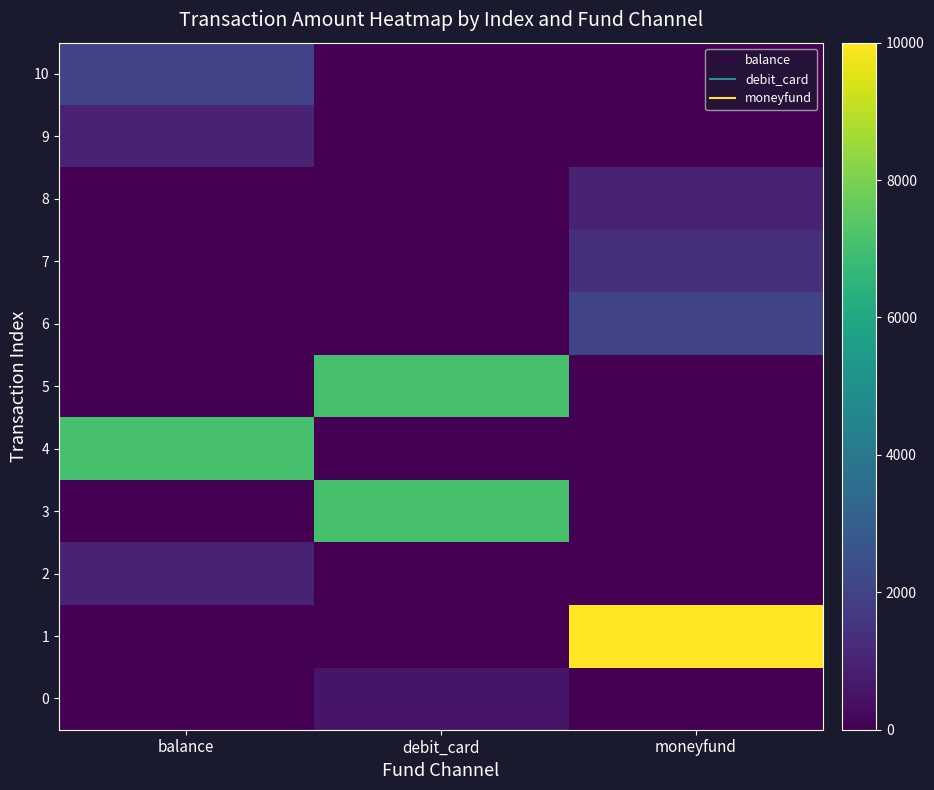

Reading left to right, transcribe all the data shown in this chart.

0: balance=0	debit_card=570	moneyfund=0
1: balance=0	debit_card=0	moneyfund=10000
2: balance=1000	debit_card=0	moneyfund=0
3: balance=0	debit_card=7100	moneyfund=0
4: balance=7100	debit_card=0	moneyfund=0
5: balance=0	debit_card=7100	moneyfund=0
6: balance=0	debit_card=0	moneyfund=2000
7: balance=0	debit_card=0	moneyfund=1347
8: balance=0	debit_card=0	moneyfund=1001
9: balance=1000	debit_card=0	moneyfund=0
10: balance=2000	debit_card=0	moneyfund=0